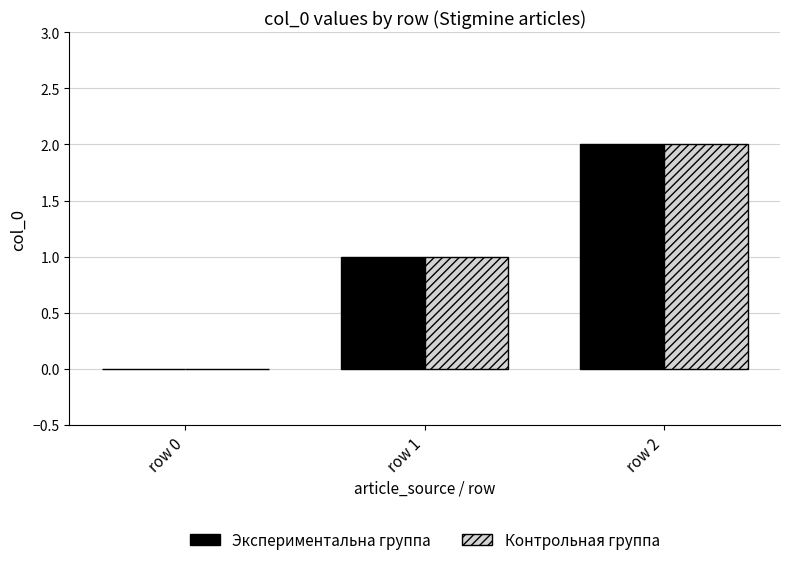

How many distinct data groups are displayed?

2